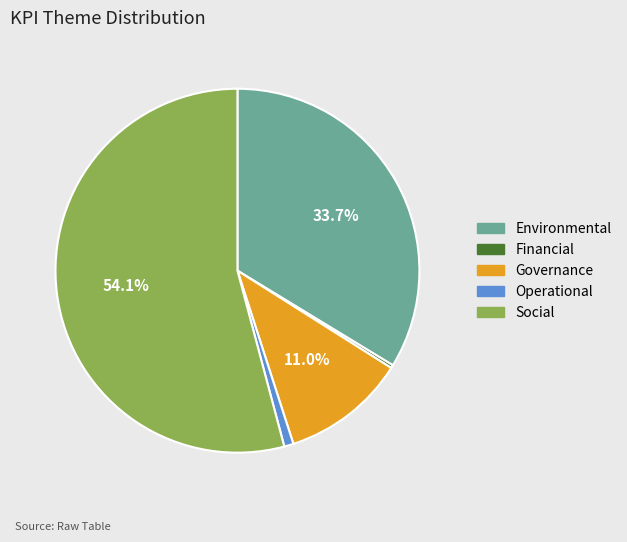

The Social slice represents 64% of the pie. True or false?

False